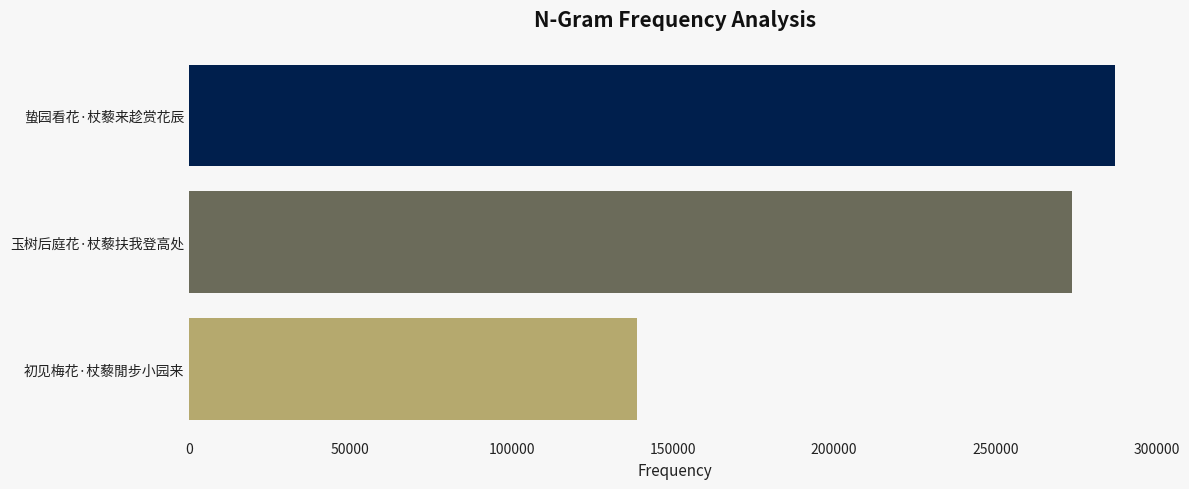

Which label corresponds to the smallest value in the chart?

初见梅花·杖藜閒步小园来